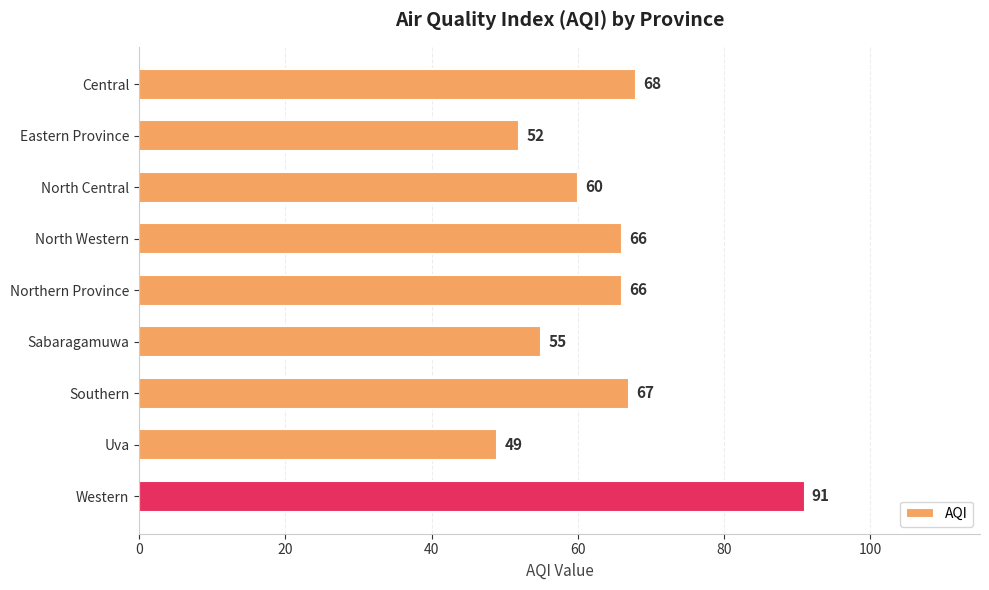

What position from the top is North Western?

4